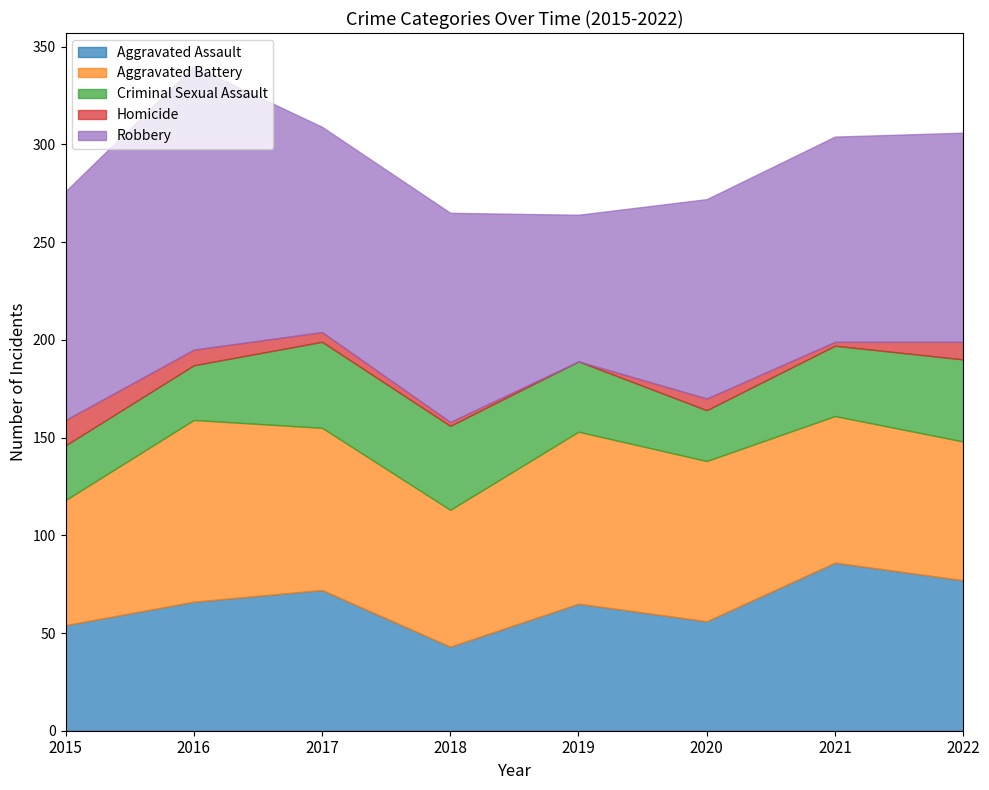

How many interior local valleys does the Aggravated Battery series have?

1